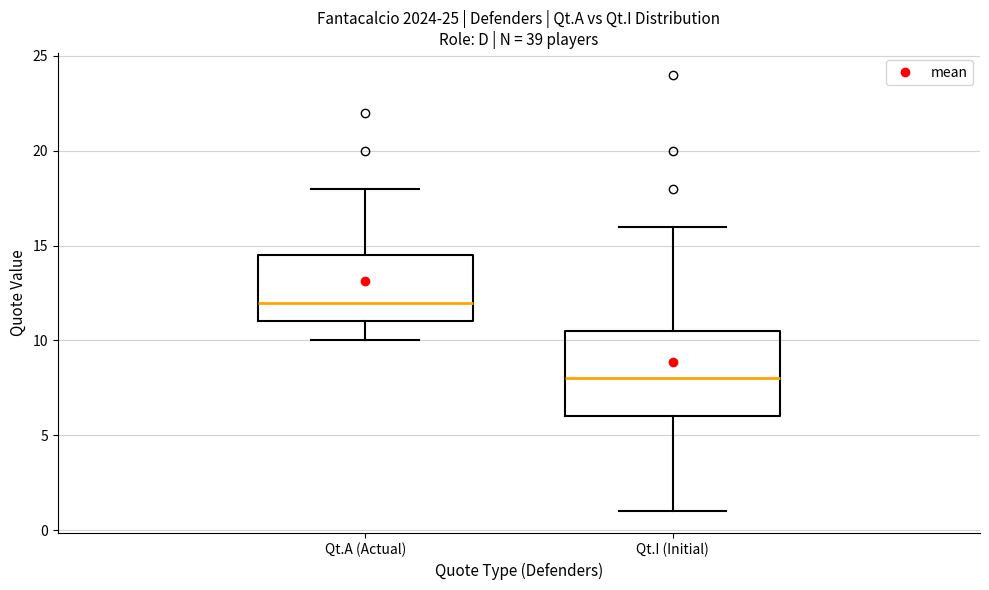

Reading left to right, read every box against the y-axis: the position of its median line, the range the box covers, and the ends of its whiskers. The values are not printed on the chart, so give them approximately, as read against the axis.

Qt.A (Actual): median 12.0, box 11.0 to 14.5, whiskers 10.0 to 18.0
Qt.I (Initial): median 8.0, box 6.0 to 10.5, whiskers 1.0 to 16.0